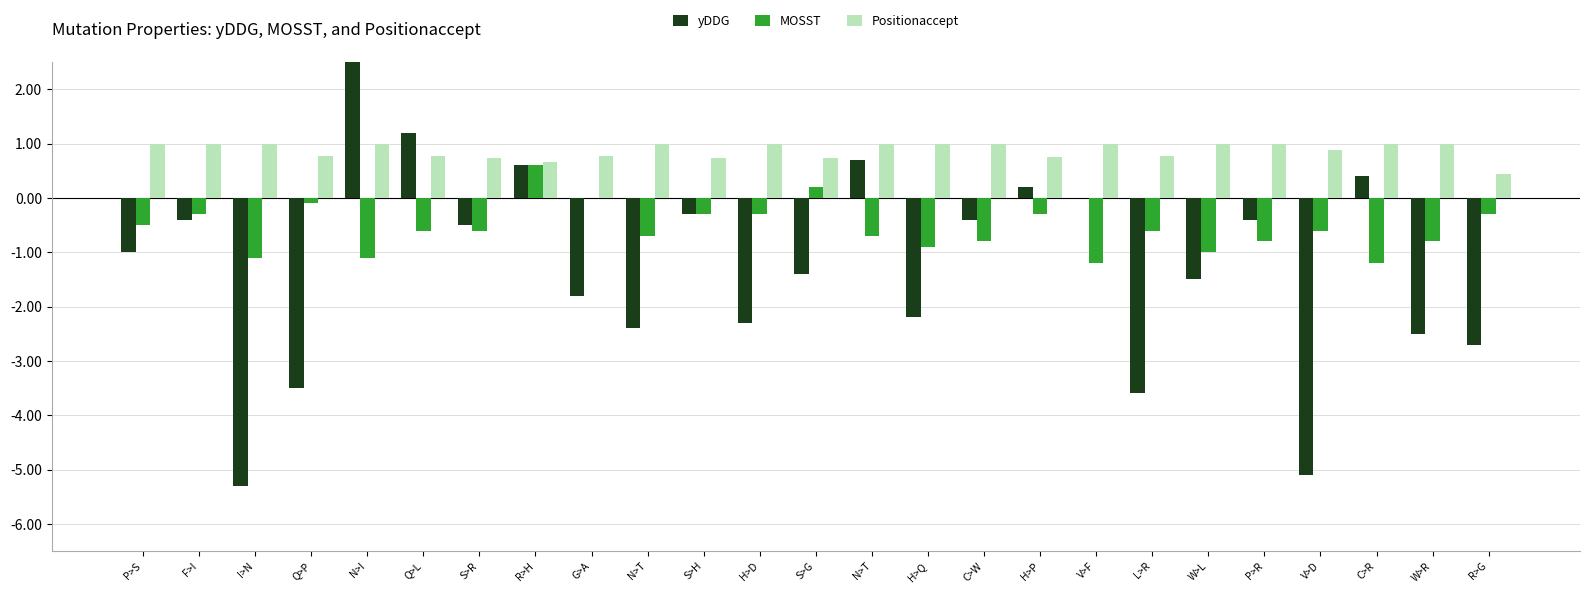

Reading right to left, transcribe all the data shown in this chart.

yDDG: -2.7	-2.5	0.4	-5.1	-0.4	-1.5	-3.6	0.0	0.2	-0.4	-2.2	0.7	-1.4	-2.3	-0.3	-2.4	-1.8	0.6	-0.5	1.2	3.9	-3.5	-5.3	-0.4	-1.0
MOSST: -0.3	-0.8	-1.2	-0.6	-0.8	-1.0	-0.6	-1.2	-0.3	-0.8	-0.9	-0.7	0.2	-0.3	-0.3	-0.7	0.0	0.6	-0.6	-0.6	-1.1	-0.1	-1.1	-0.3	-0.5
Positionaccept: 0.4	1.0	1.0	0.9	1.0	1.0	0.8	1.0	0.8	1.0	1.0	1.0	0.7	1.0	0.7	1.0	0.8	0.7	0.7	0.8	1.0	0.8	1.0	1.0	1.0